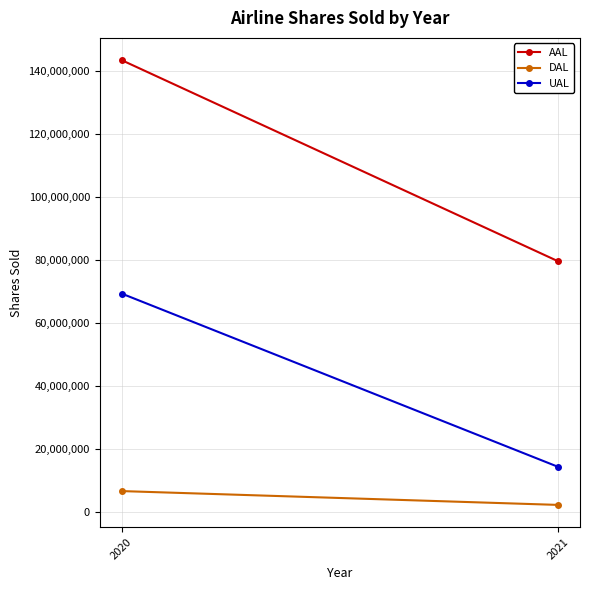

How many data points in AAL are less than 143597509?

1